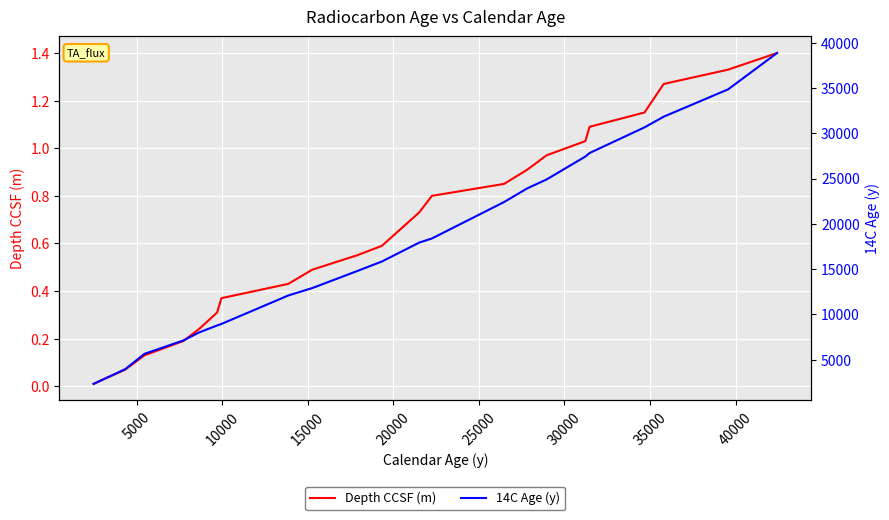

What is the highest value of the Depth CCSF (m) series?

1.4